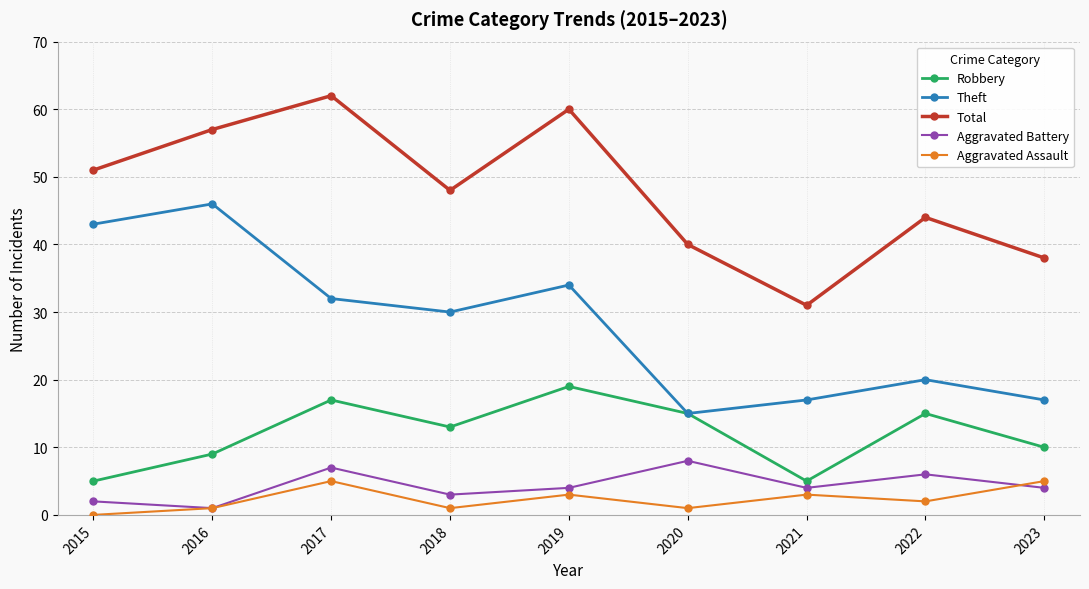

What is the difference between the maximum and minimum values in the Aggravated Battery series?

7